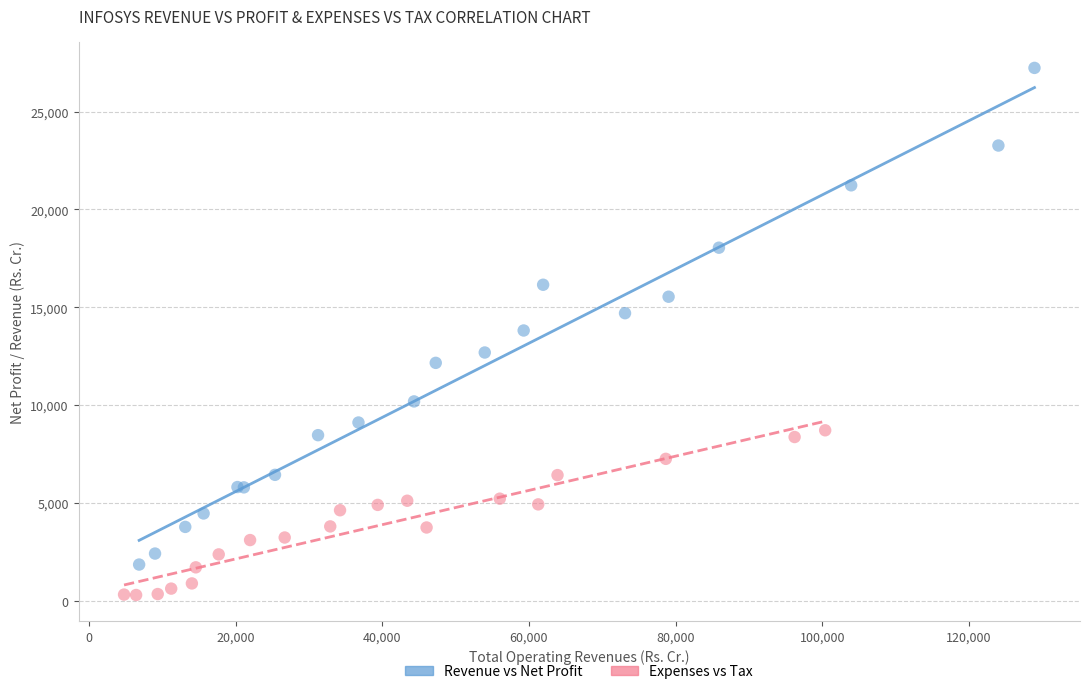

What are all the series names shown in the legend?

Revenue vs Net Profit, Expenses vs Tax